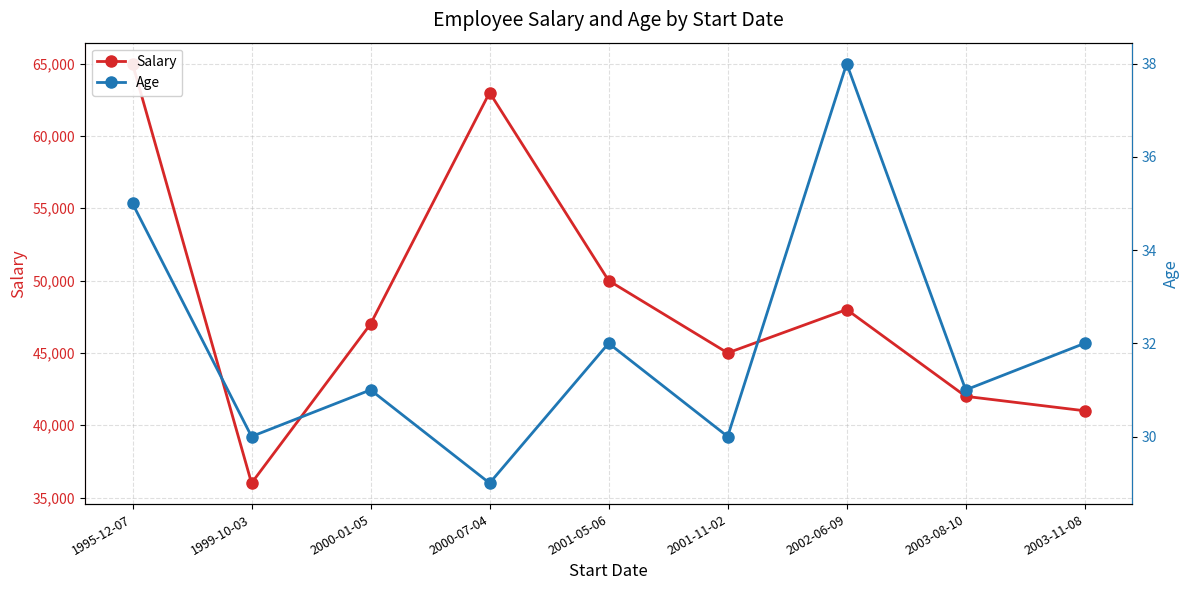

How many interior local valleys does the Age series have?

4